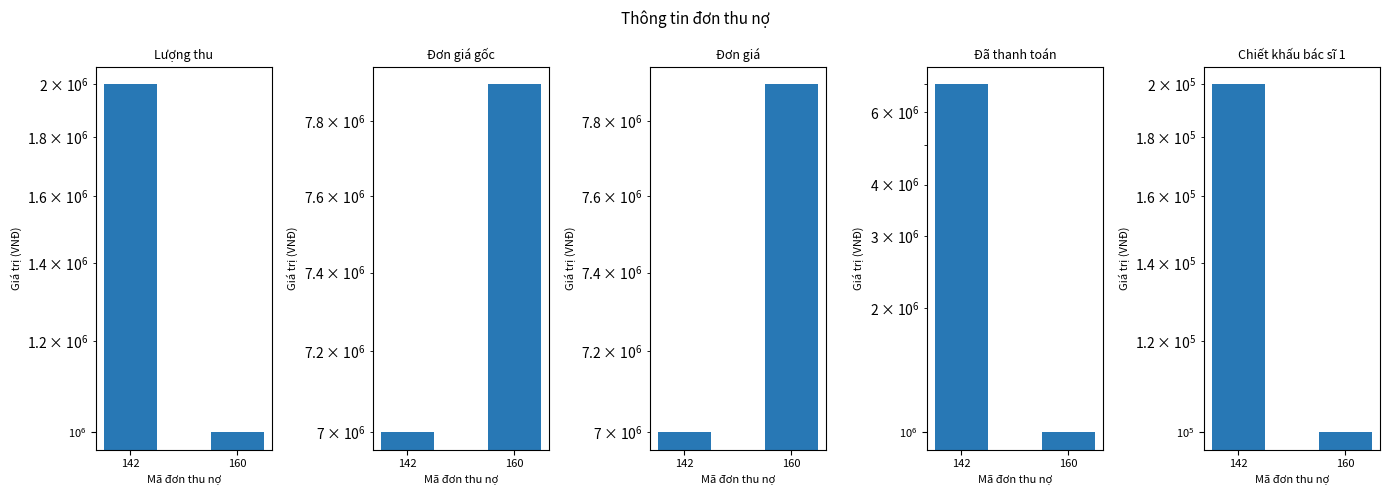

How many bars are there in each group?

5